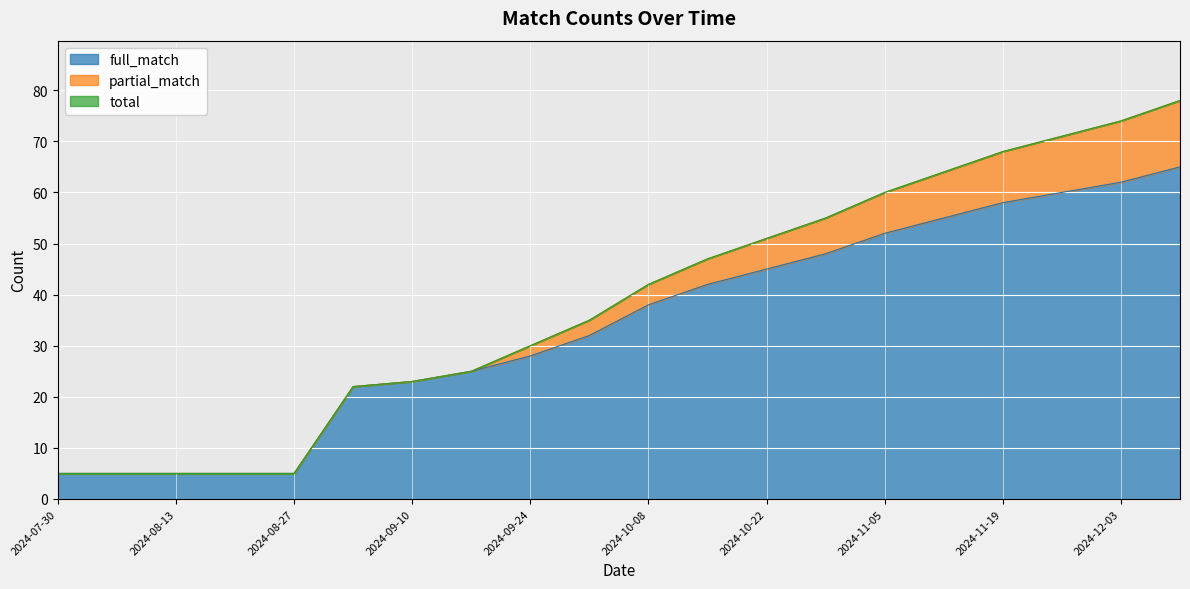

Is it true that full_match equals 5 at 2024-07-30?

True